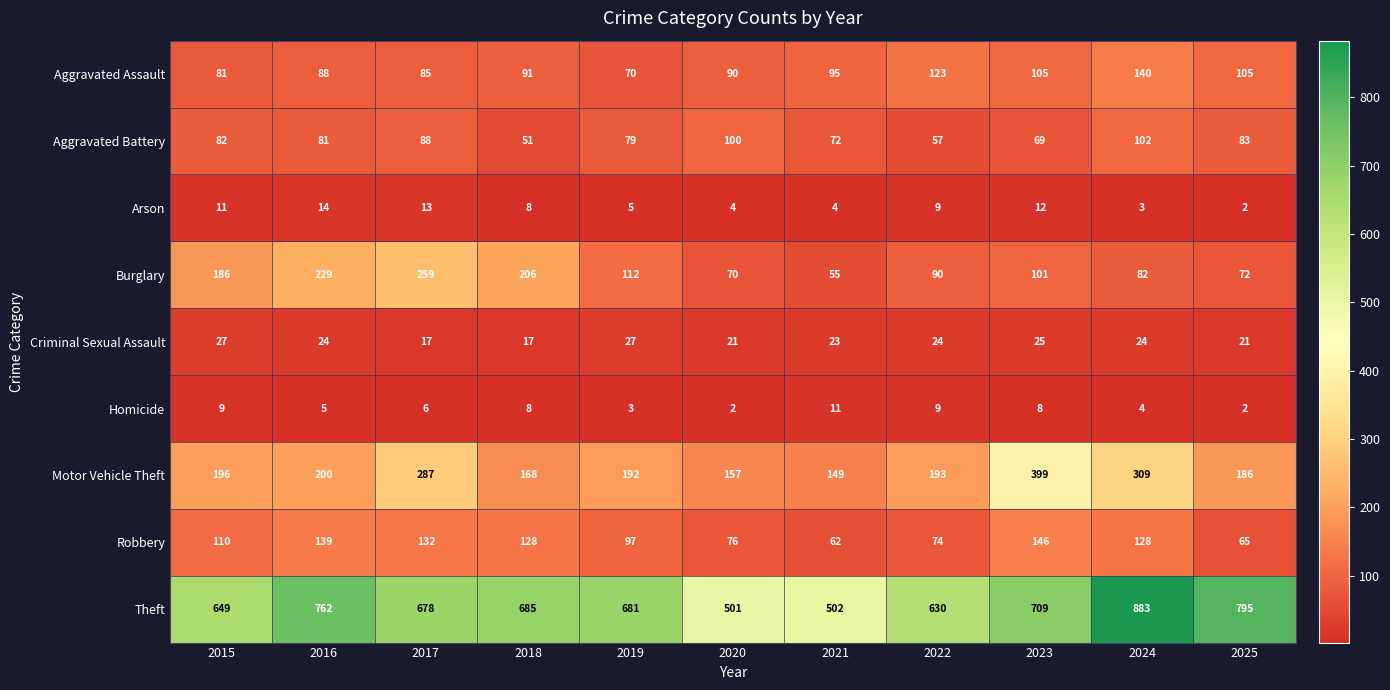

At which category is the sum across all series the highest?

2024